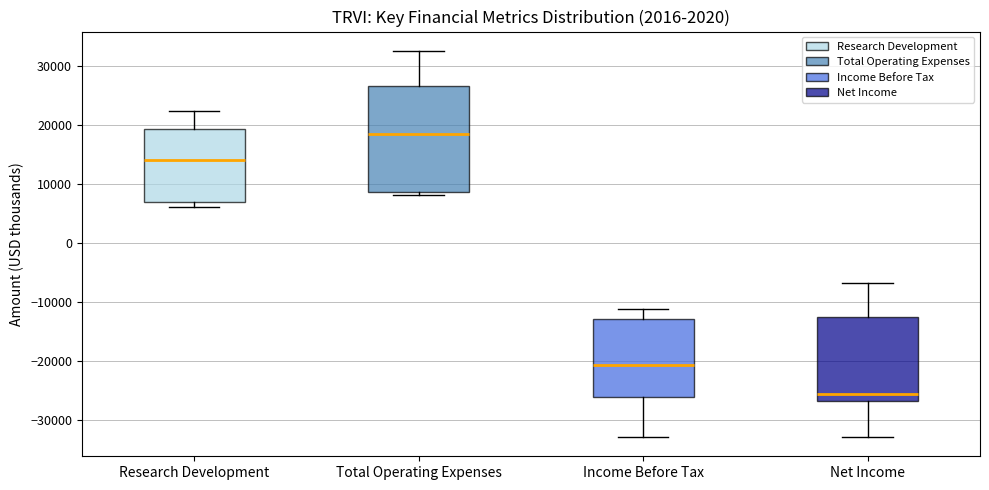

Reading left to right, transcribe this box plot: for each box, give where its median line is, the range the box spans, and where its two whiskers end, as read against the y-axis. The values are not printed on the chart, so give them approximately, as read against the axis.

Research Development: median 14000, box 7000 to 19000, whiskers 6000 to 22000
Total Operating Expenses: median 18000, box 9000 to 27000, whiskers 8000 to 33000
Income Before Tax: median -21000, box -26000 to -13000, whiskers -33000 to -11000
Net Income: median -26000, box -27000 to -12000, whiskers -33000 to -7000